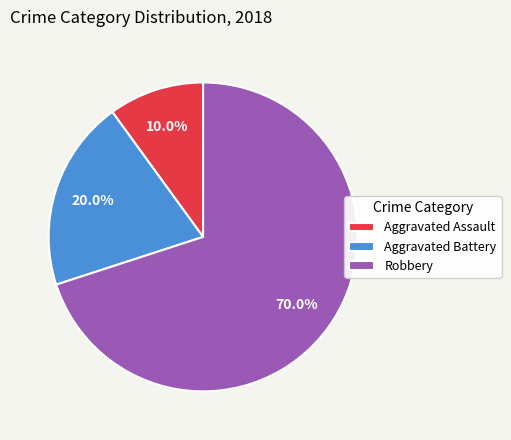

What percentage do Robbery and Aggravated Battery together represent?

90.0%